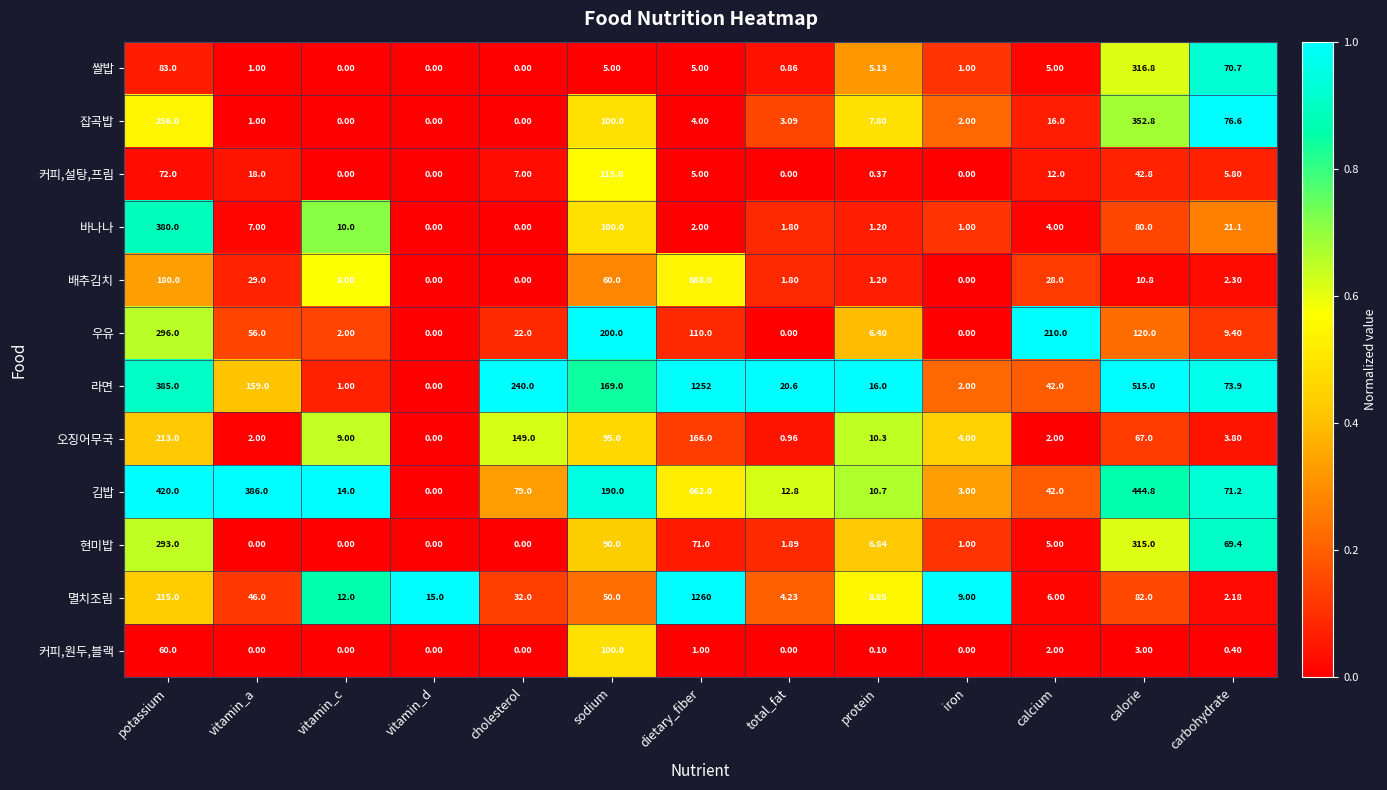

What is the difference between the highest and lowest values at iron?

9.0